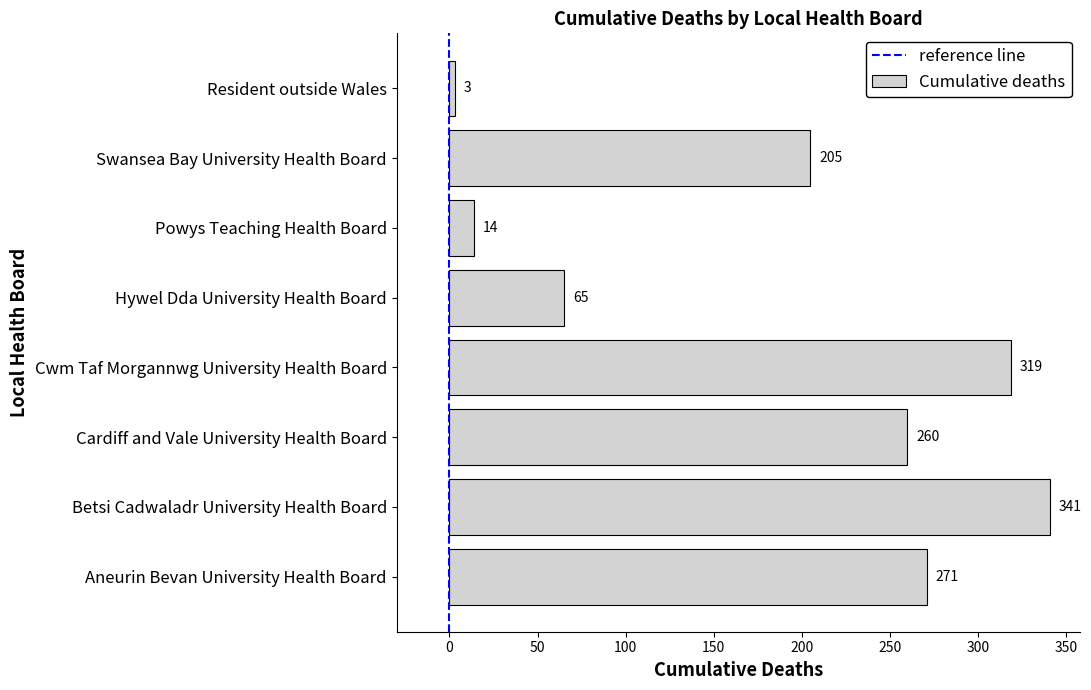

Reading bottom to top, extract all data points from this chart.

Aneurin Bevan University Health Board=271	Betsi Cadwaladr University Health Board=341	Cardiff and Vale University Health Board=260	Cwm Taf Morgannwg University Health Board=319	Hywel Dda University Health Board=65	Powys Teaching Health Board=14	Swansea Bay University Health Board=205	Resident outside Wales=3